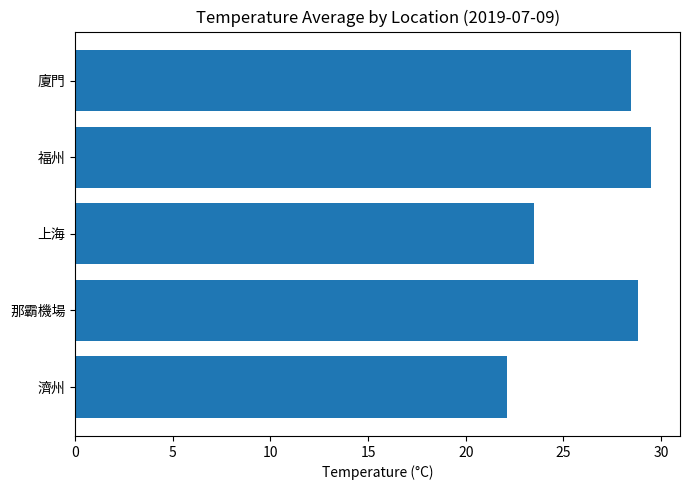

Count the number of categories in the chart.

1